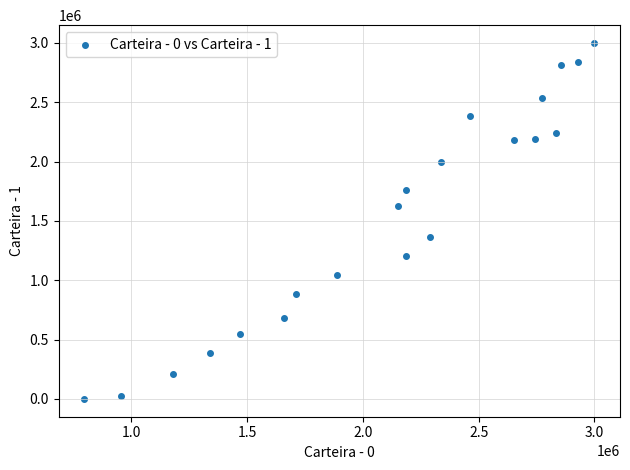

What is the range of Y values (max minus min)?

3000000.0